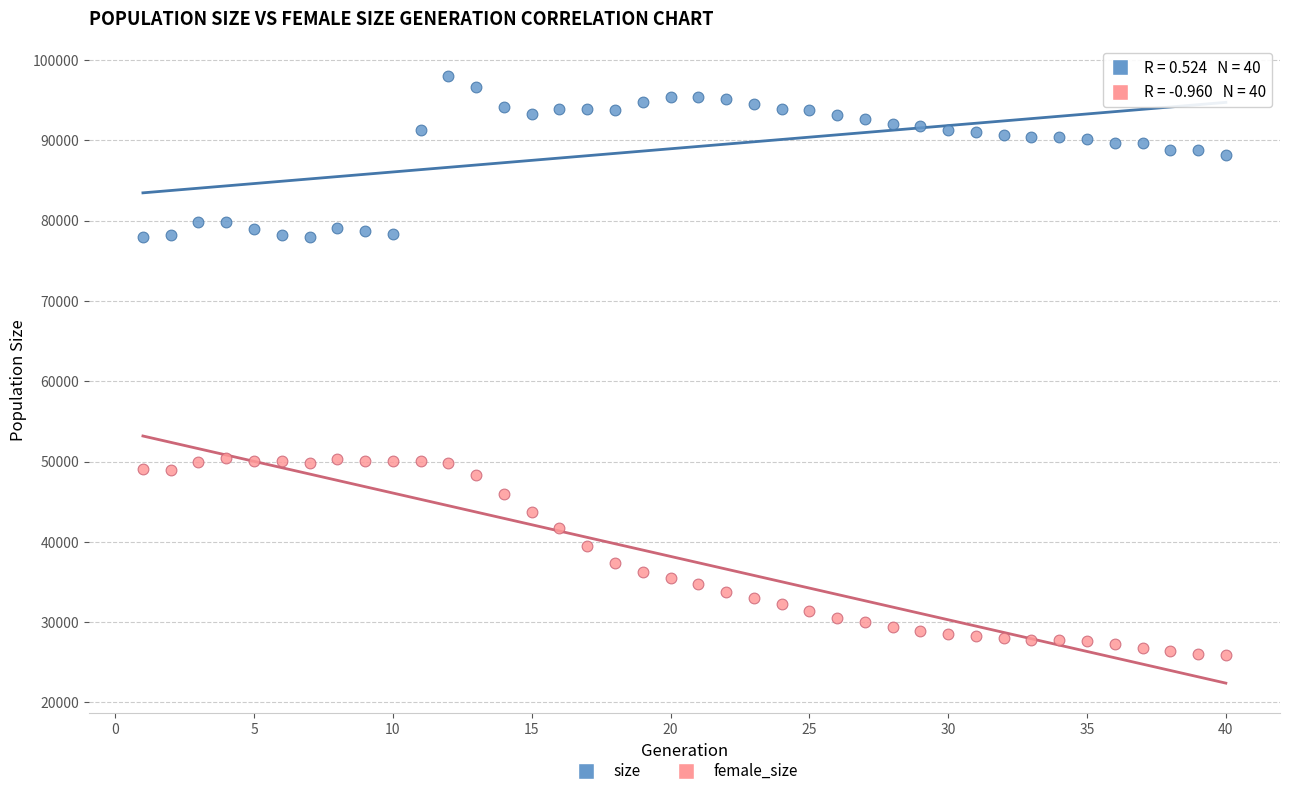

What are all the series names shown in the legend?

size, female_size